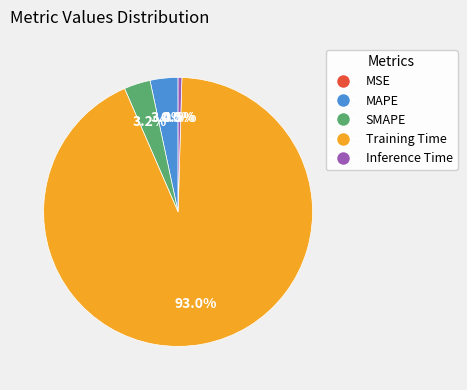

Which slice is the largest?

Training Time